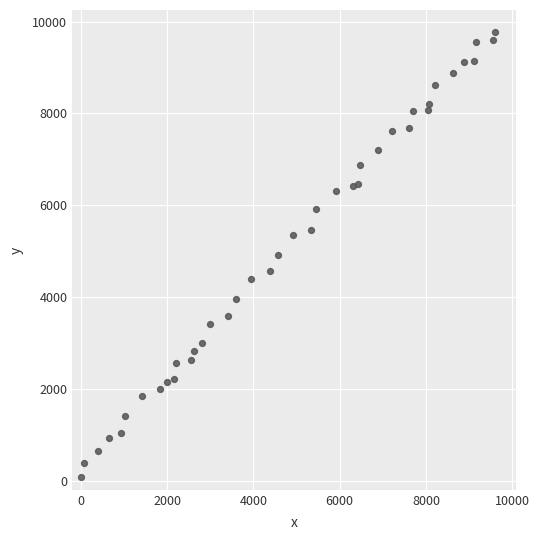

What is the range of X values (max minus min)?

9602